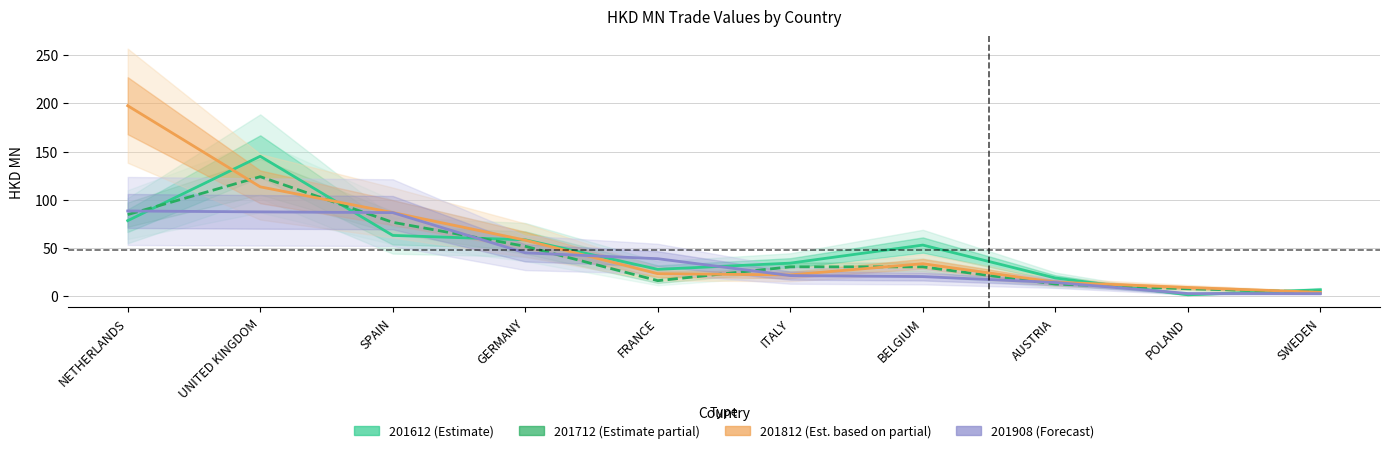

At which label does 201712 (Estimate partial) reach its minimum?

SWEDEN